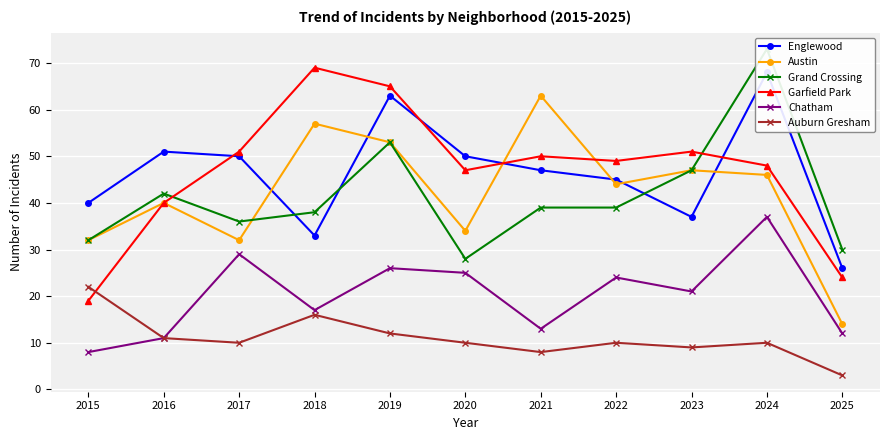

What is the value of the Austin point at the 11th from the left?

14